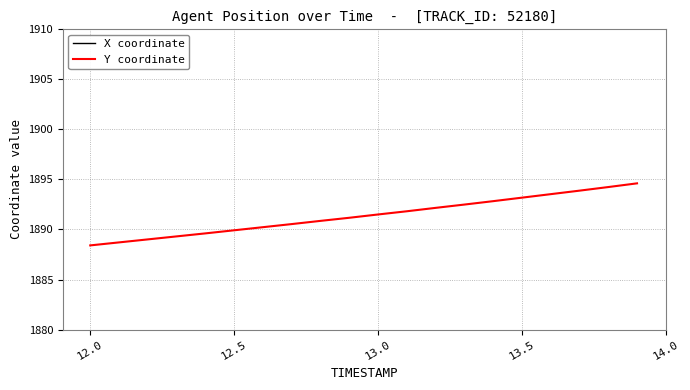

Is it true that Y coordinate equals 967.3 at 12.5?

False